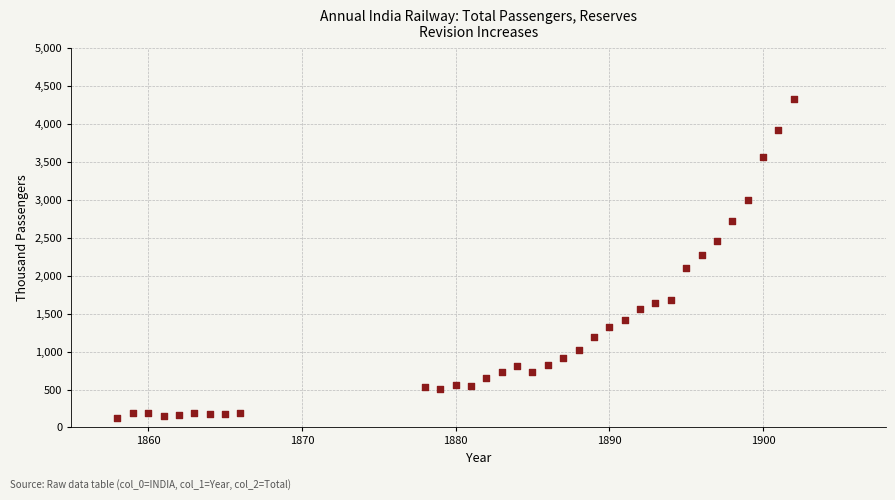

What is the range of Y values (max minus min)?

4214